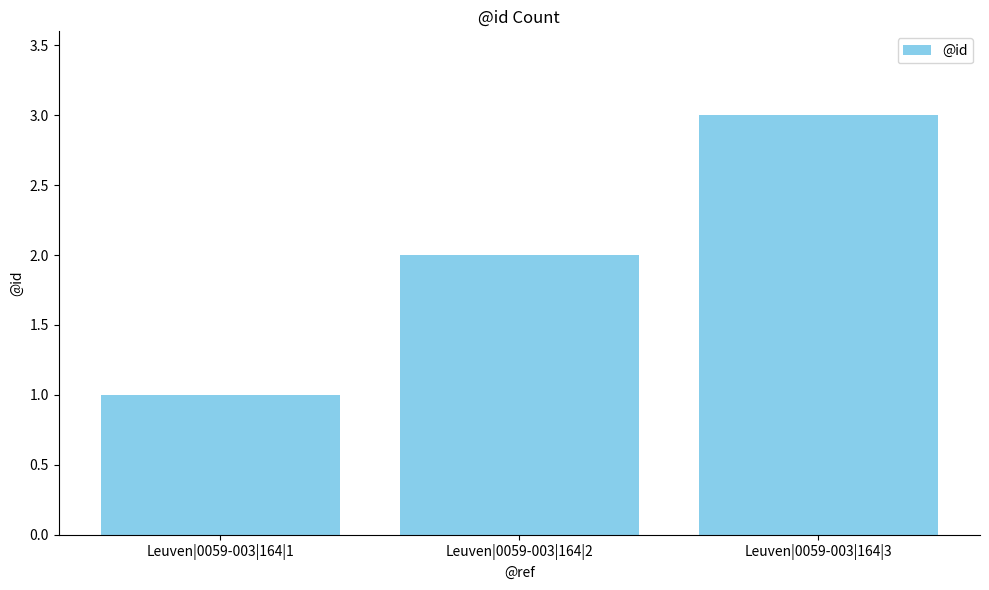

Is it true that the value at Leuven|0059-003|164|3 is 4?

False